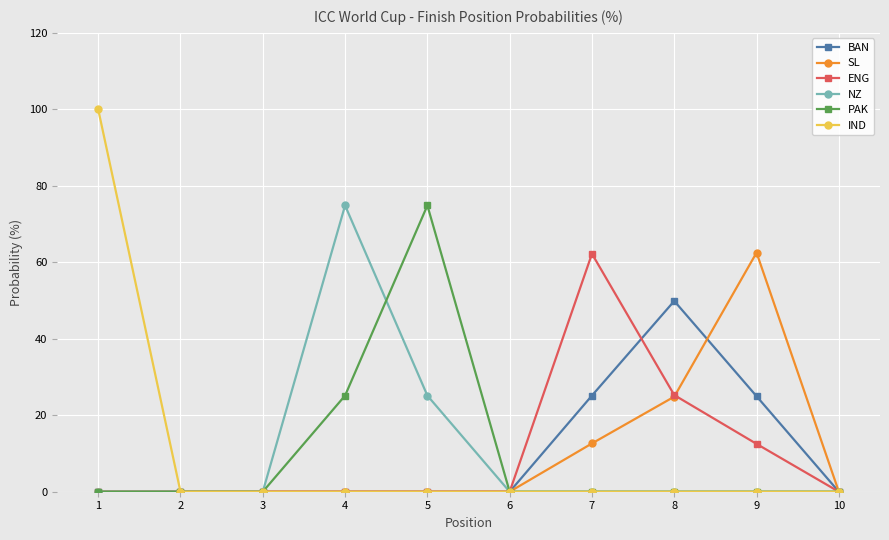

What is the difference between the maximum and second lowest values in the ENG series?

62.2